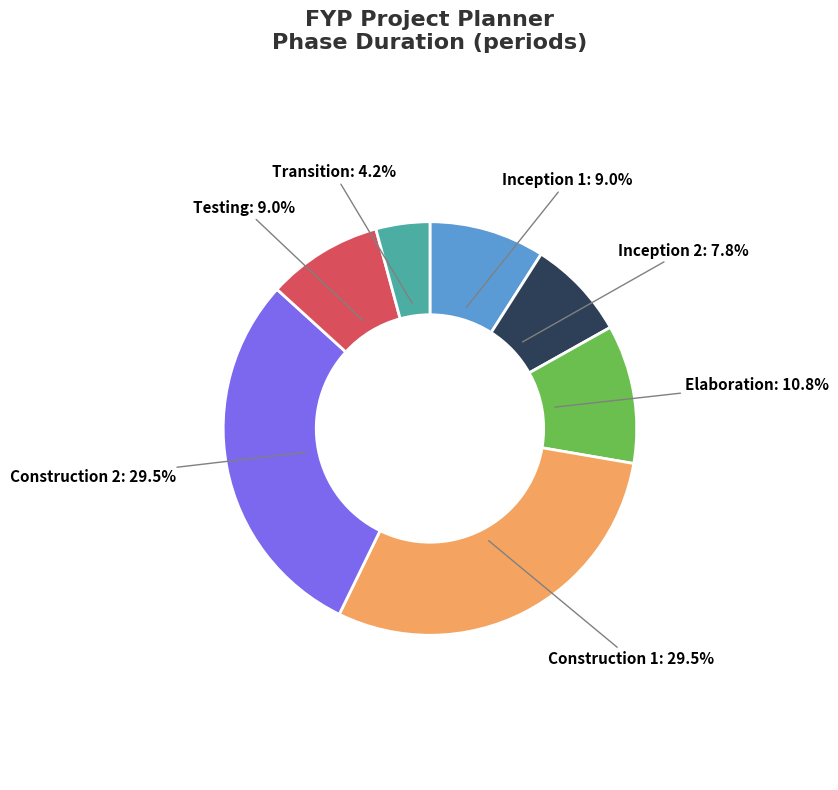

True or false: Transition accounts for 13% of the total.

False